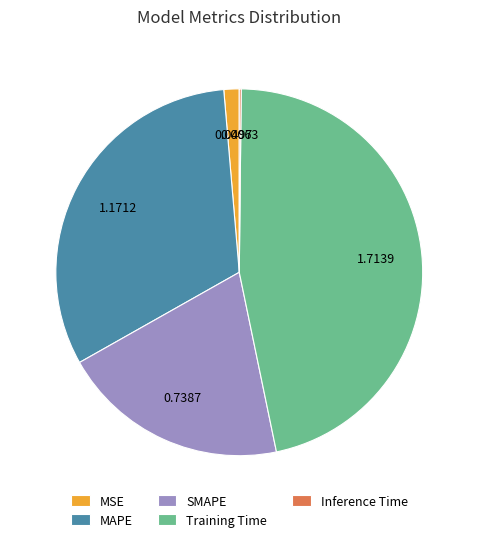

The MAPE slice represents 17% of the pie. True or false?

False